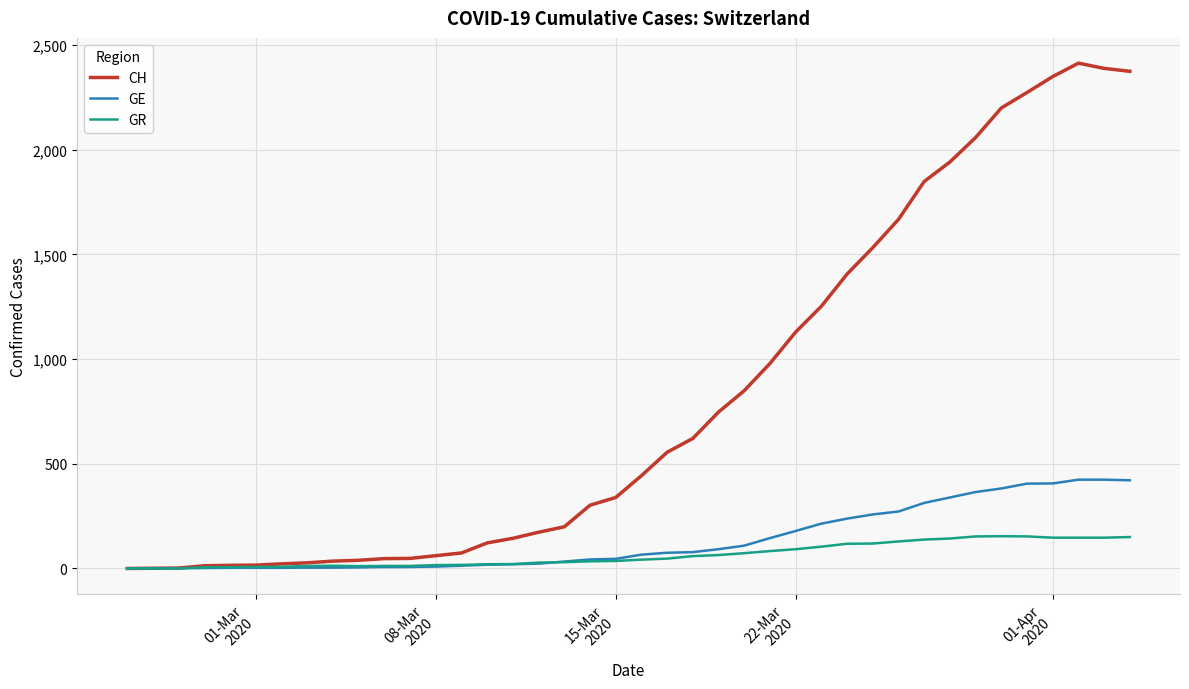

Which series has the largest range (max minus min)?

CH